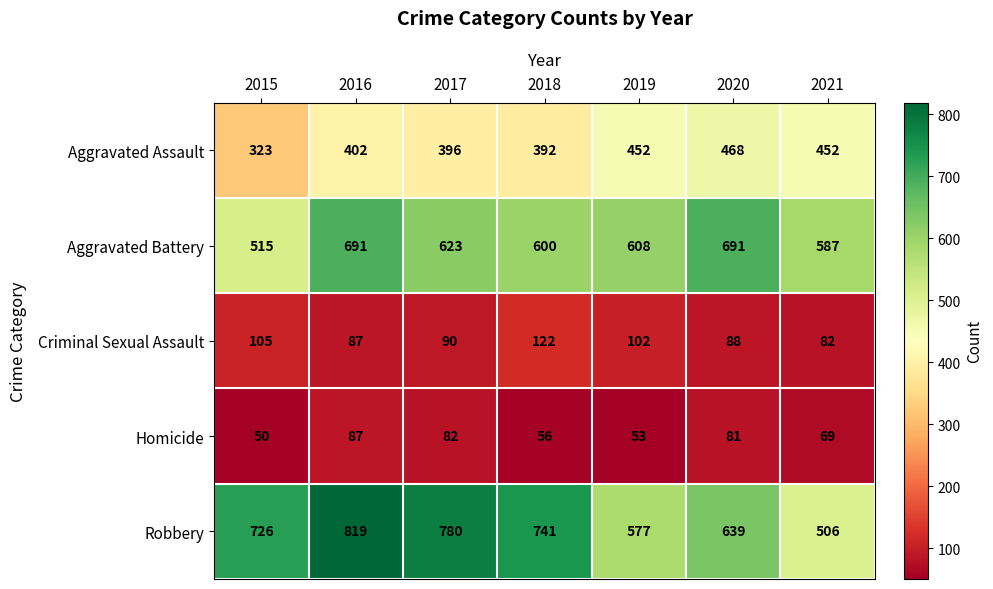

The Robbery series shows 323 at 2015. True or false?

False